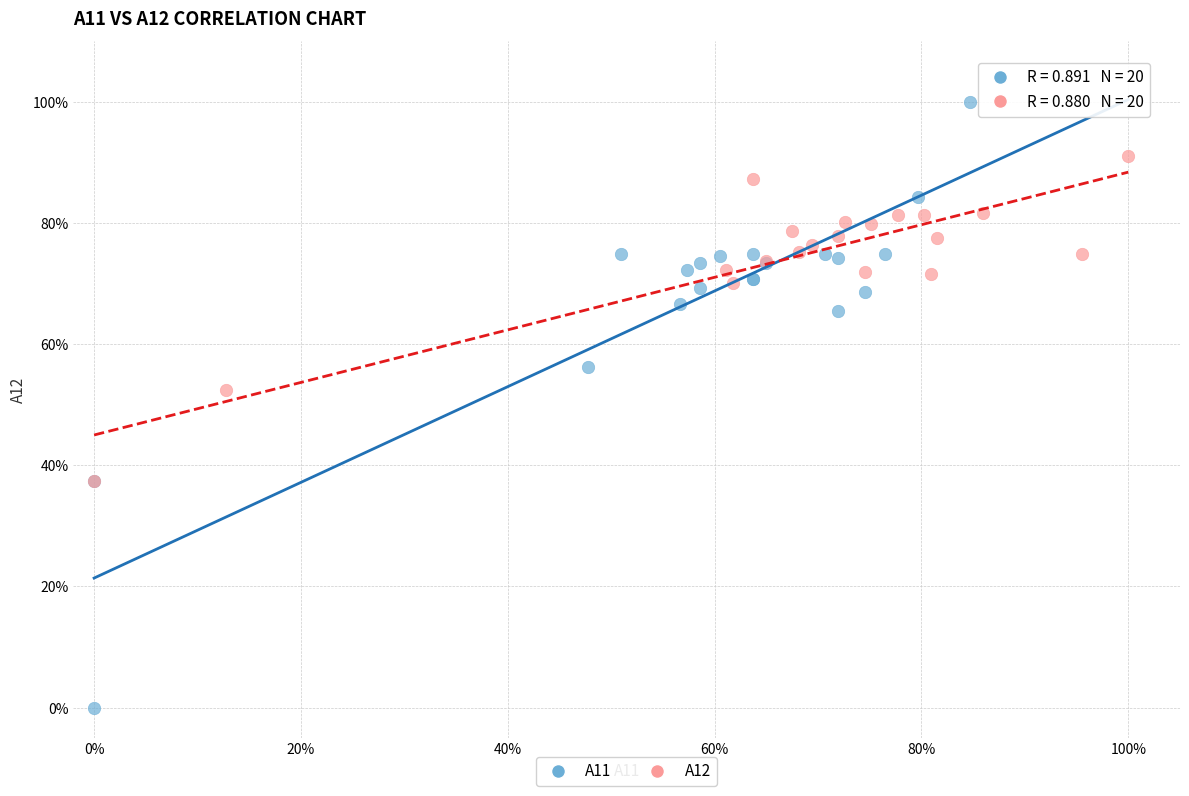

Which series has the largest Y range (max minus min)?

A11